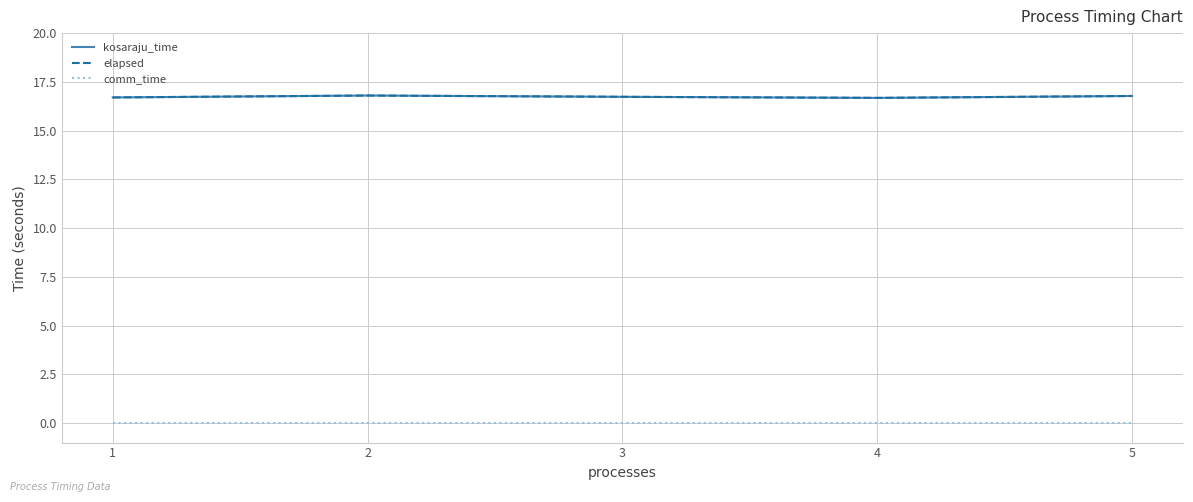

What is the total value across all series at 4?

33.4